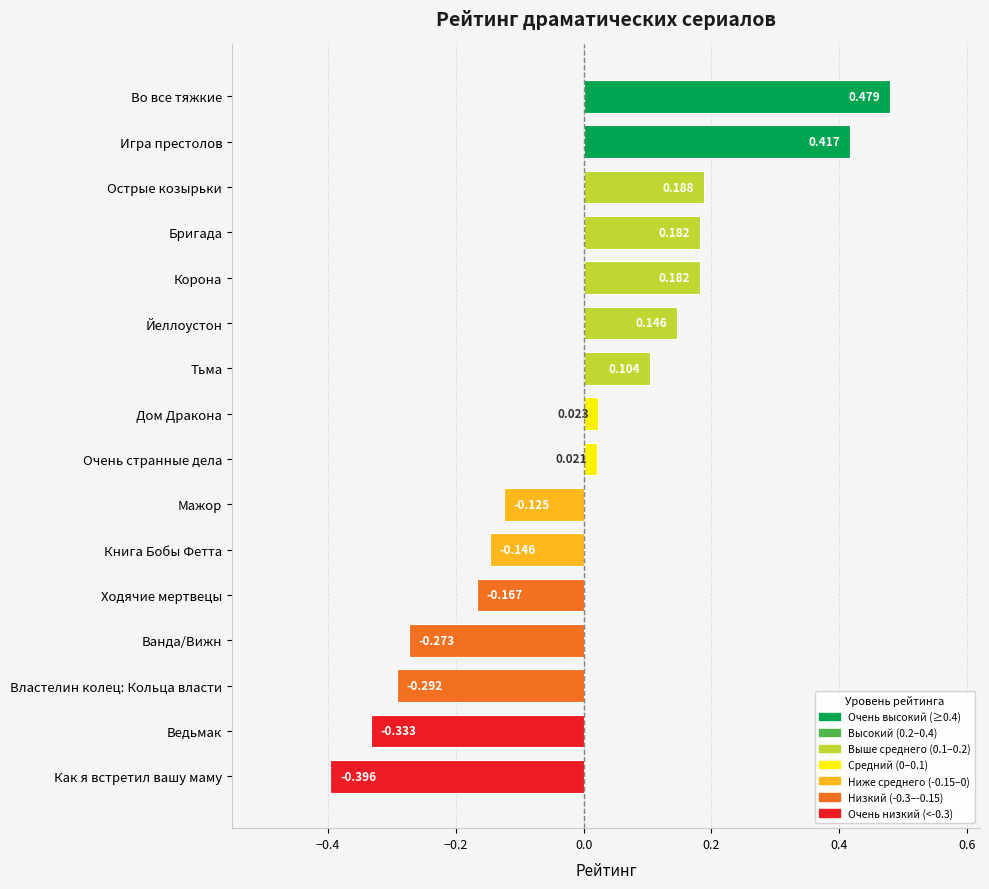

Between Ванда/Вижн and Ведьмак, which is larger?

Ванда/Вижн